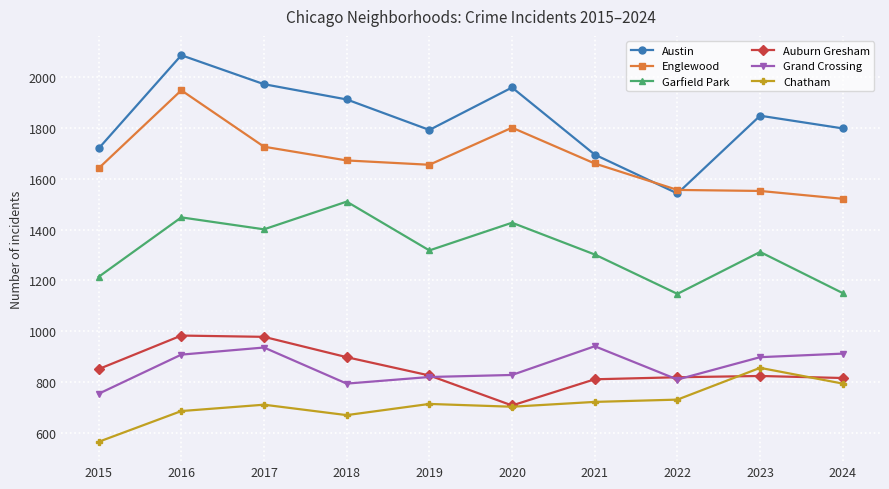

True or false: Auburn Gresham has a value of 983 at 2016.

True